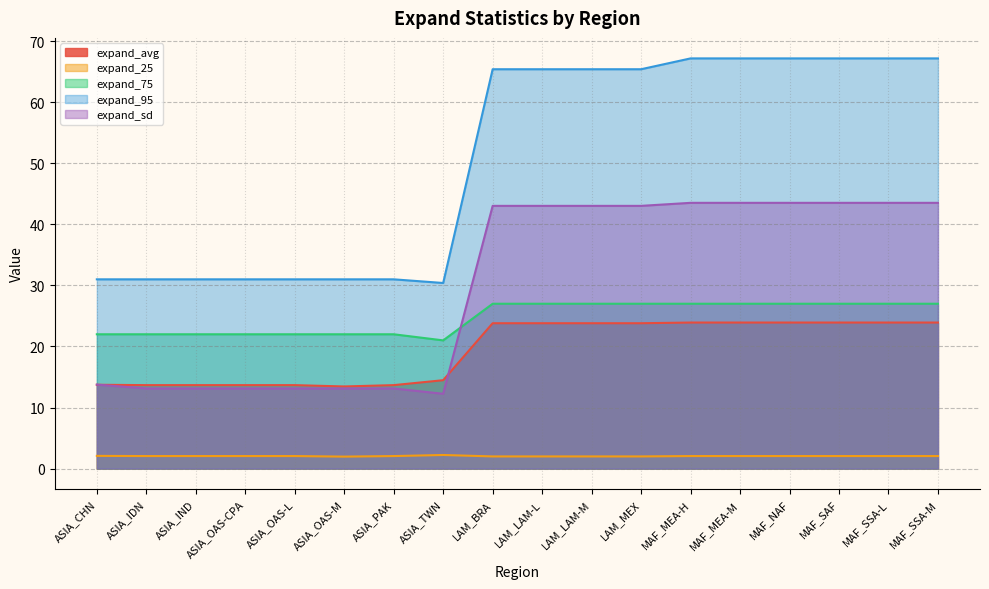

How many series are shown in this chart?

5